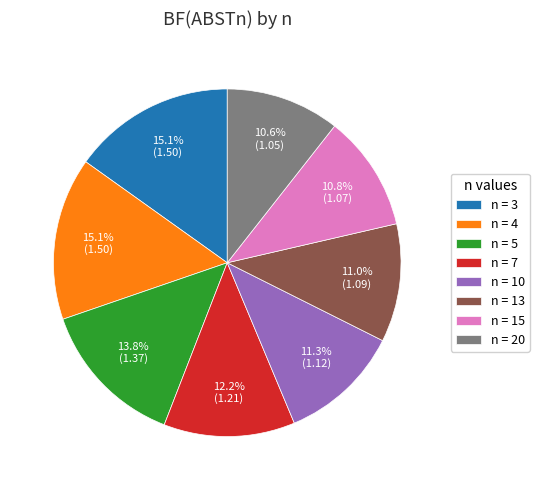

How many slices are in this pie chart?

8